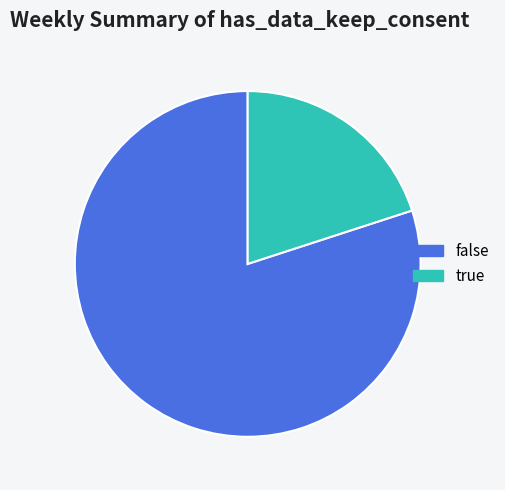

Which slice is the largest?

false